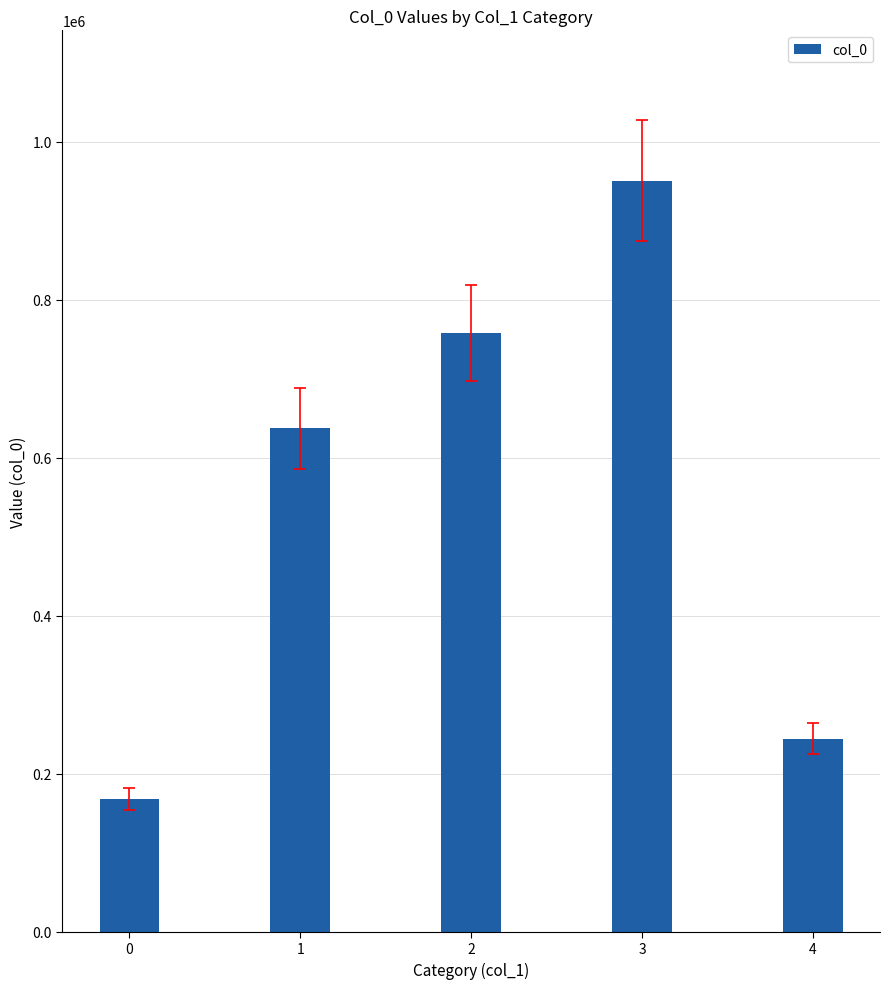

True or false: the data shows 637226 at 1.

True